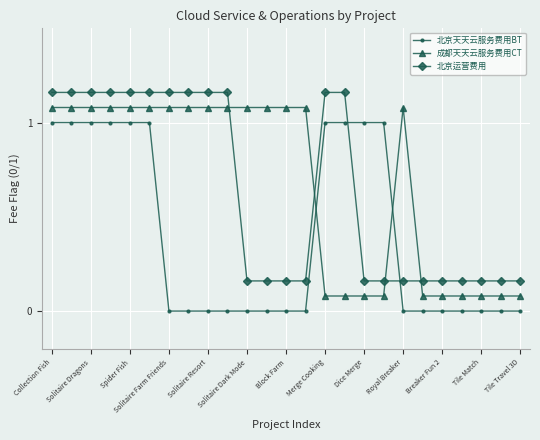

Rank the series by their maximum value, from lowest to highest.

北京天天云服务费用BT, 成都天天云服务费用CT, 北京运营费用